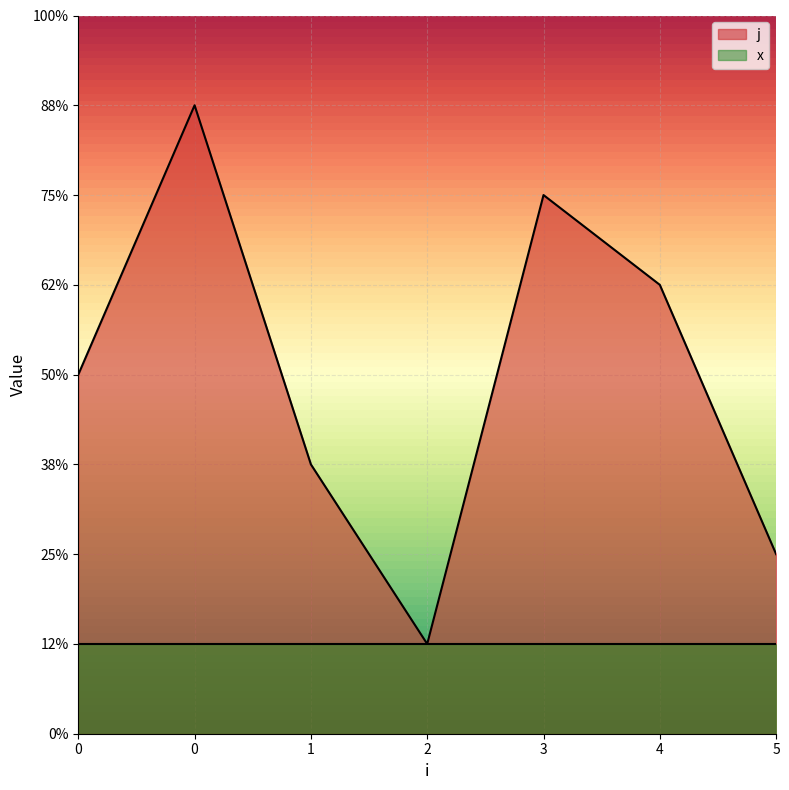

Reading right to left, list all the values displayed in this chart.

5=2	4=5	3=6	2=1	1=3	0=7	0=4